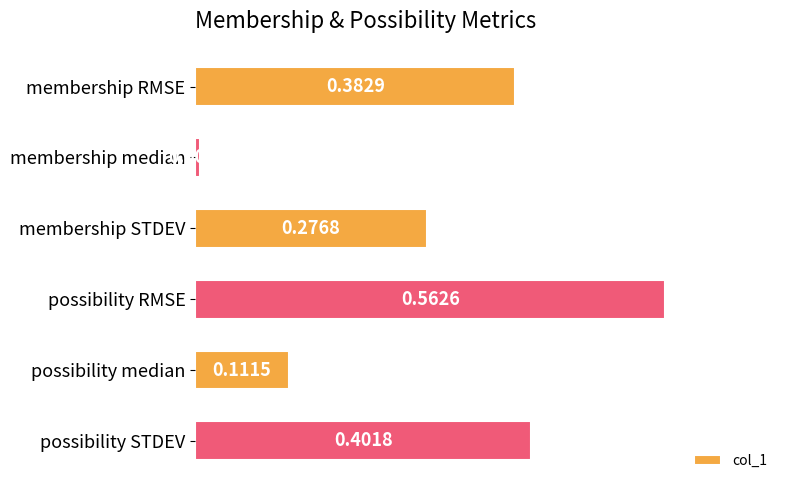

What is the label of the 4th bar from the bottom?

membership STDEV